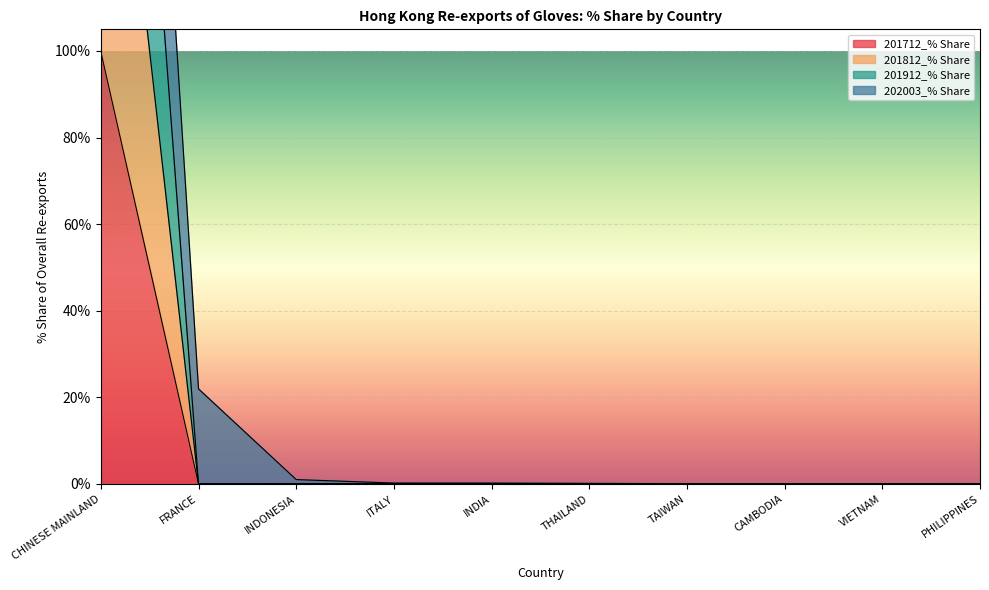

True or false: 201712_% Share and 201812_% Share intersect in this chart.

False